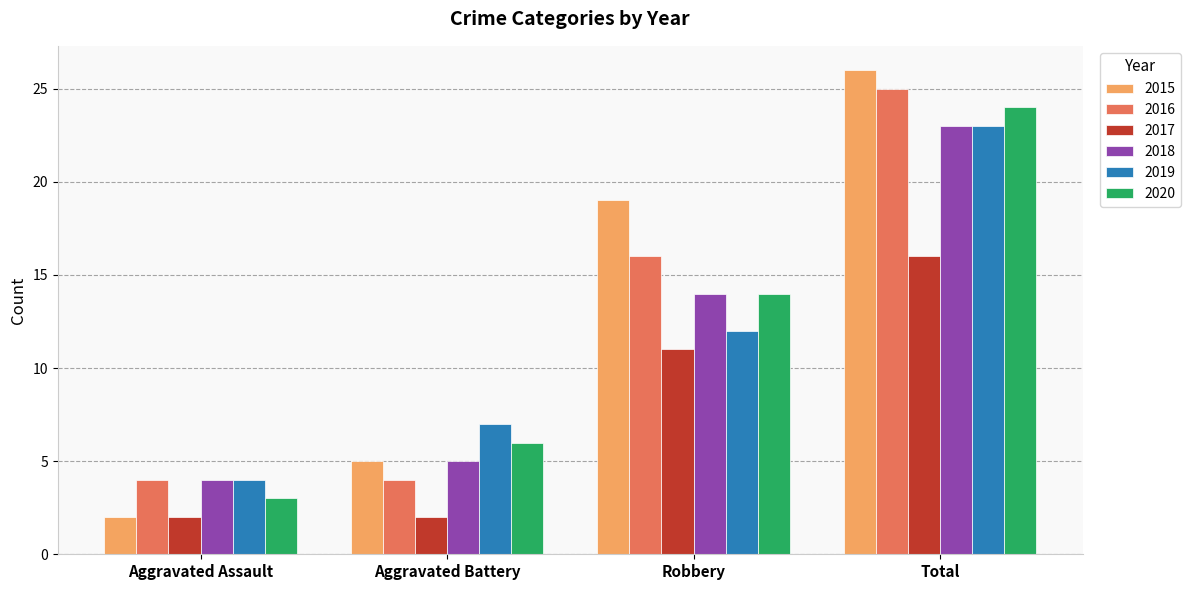

Which series has the widest spread of values?

2015